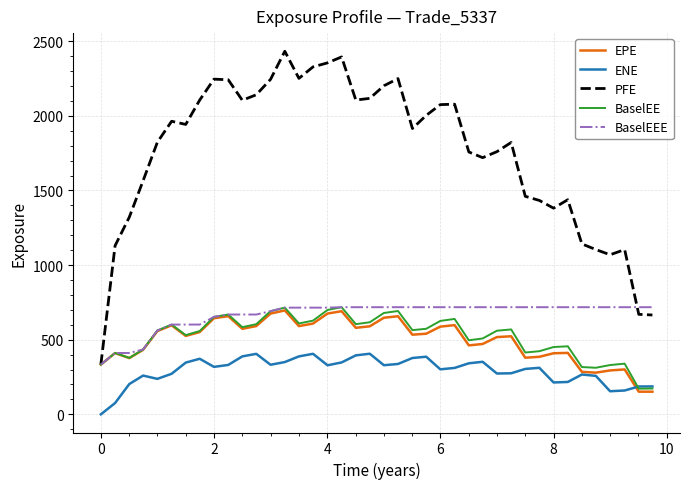

Which series has the widest spread of values?

PFE